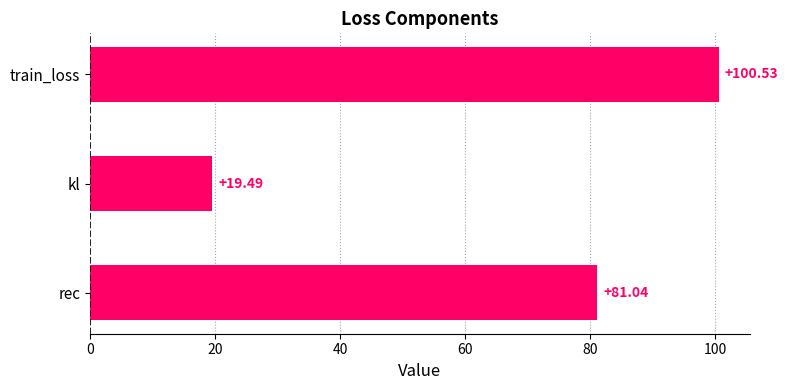

Rank the categories by value from highest to lowest.

train_loss, rec, kl